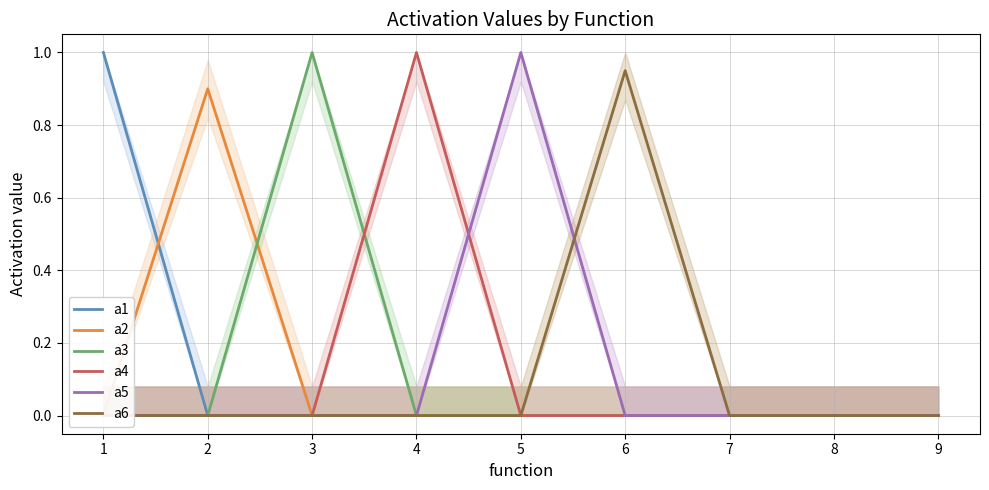

Reading left to right, transcribe all the data shown in this chart.

a1: 1=1.0	2=0.0	3=0.0	4=0.0	5=0.0	6=0.0	7=0.0	8=0.0	9=0.0
a2: 1=0.0	2=0.9	3=0.0	4=0.0	5=0.0	6=0.0	7=0.0	8=0.0	9=0.0
a3: 1=0.0	2=0.0	3=1.0	4=0.0	5=0.0	6=0.0	7=0.0	8=0.0	9=0.0
a4: 1=0.0	2=0.0	3=0.0	4=1.0	5=0.0	6=0.0	7=0.0	8=0.0	9=0.0
a5: 1=0.0	2=0.0	3=0.0	4=0.0	5=1.0	6=0.0	7=0.0	8=0.0	9=0.0
a6: 1=0.0	2=0.0	3=0.0	4=0.0	5=0.0	6=0.9	7=0.0	8=0.0	9=0.0